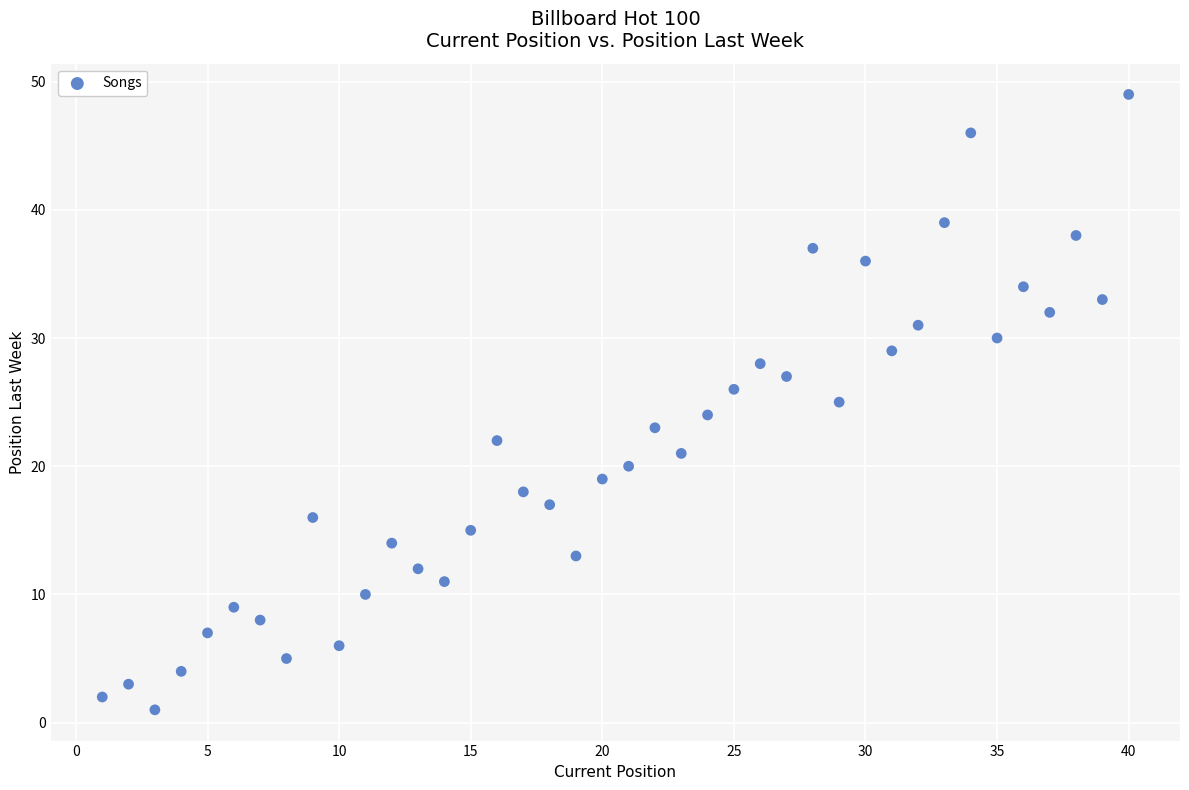

What is the range of X values (max minus min)?

39